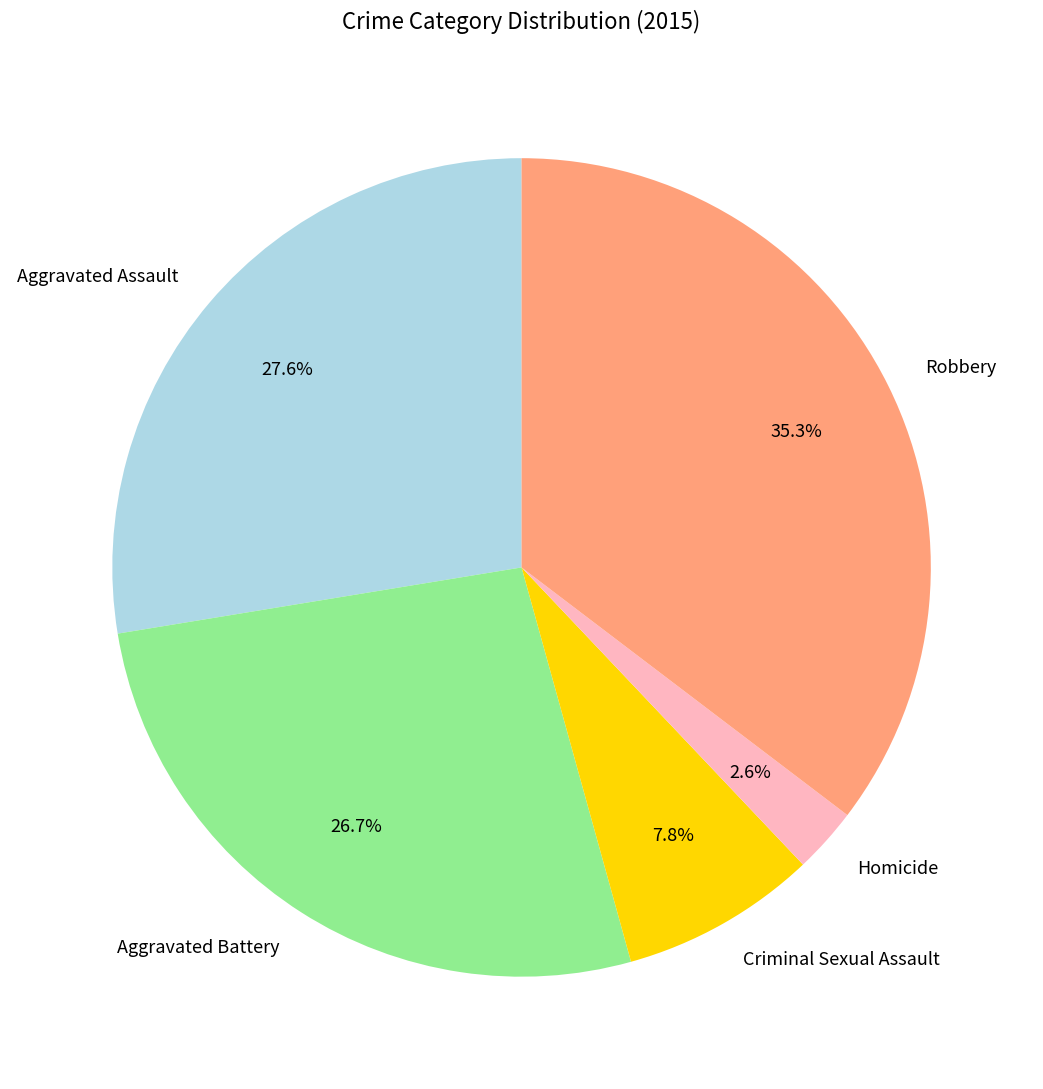

Count the number of slices in the pie.

5